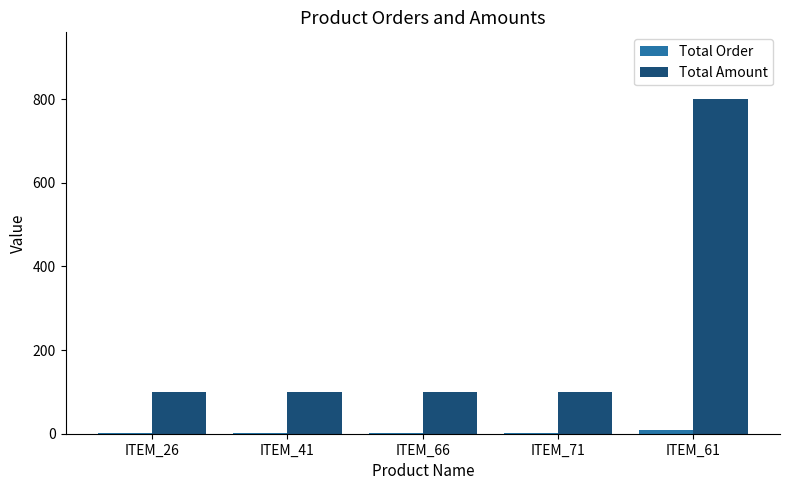

What is the greatest value displayed?

800